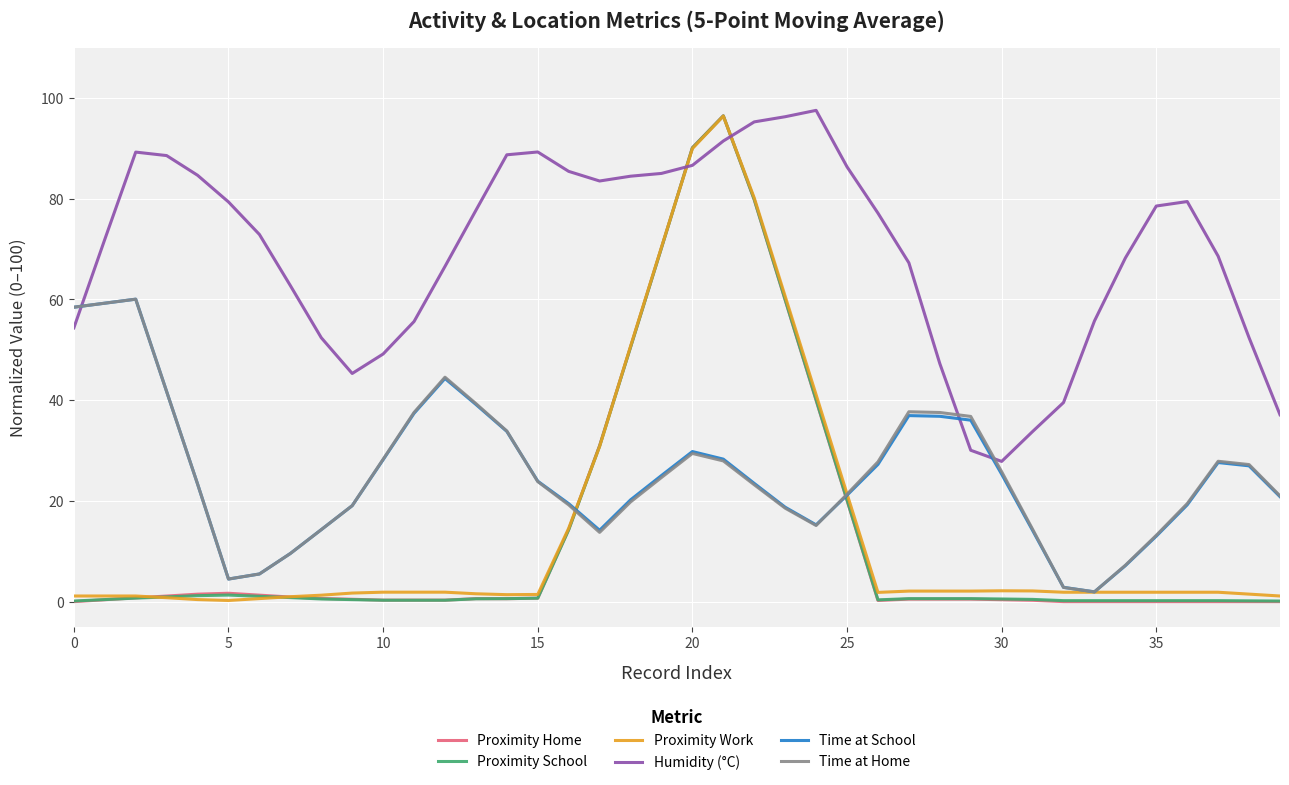

What is the minimum value for Proximity Work?

0.2